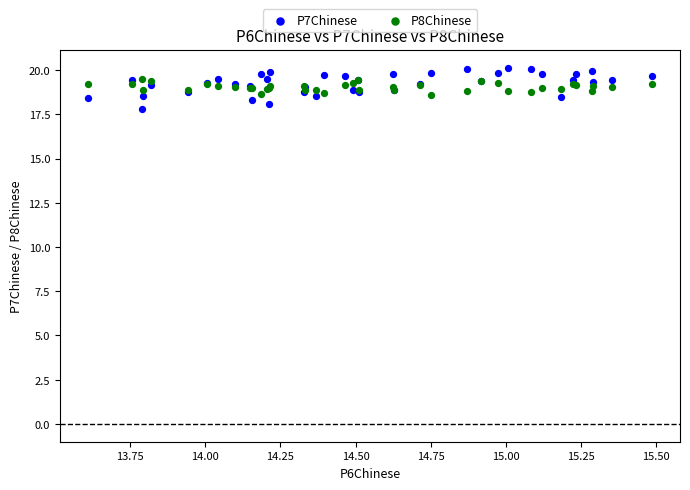

Which series has the widest spread of Y values?

P7Chinese